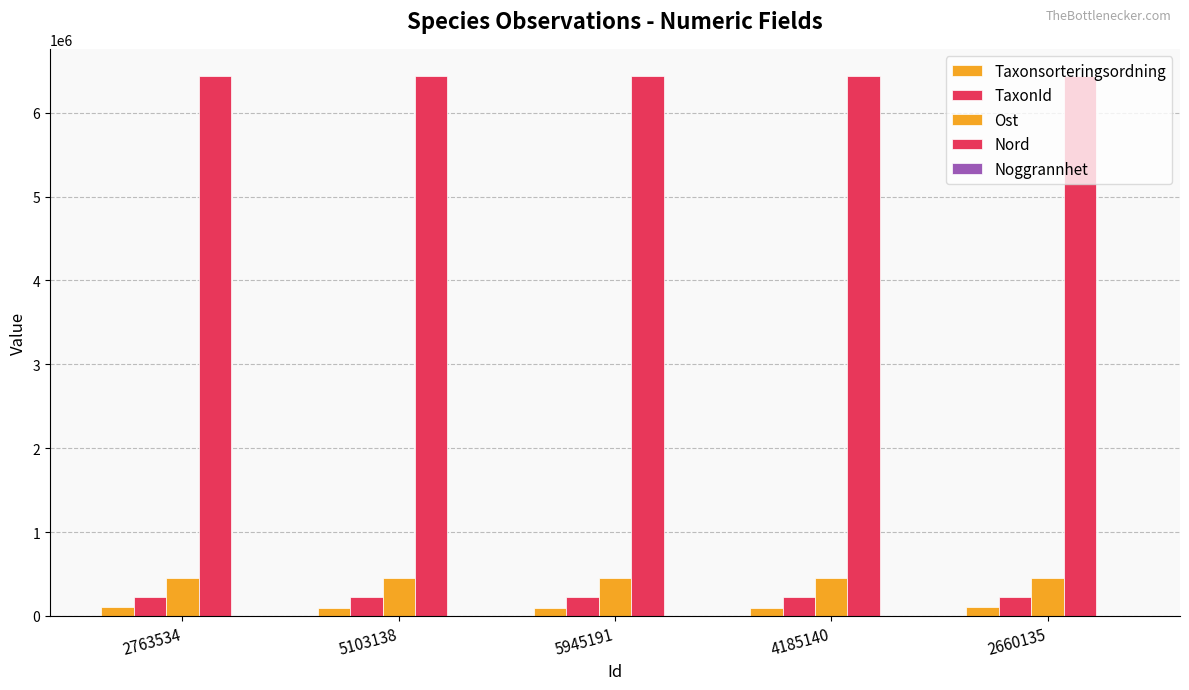

Count the number of categories in the chart.

5